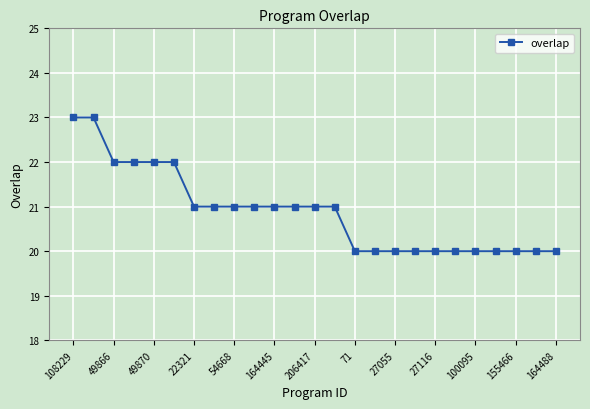

What is the value of the 3rd point from the left?

22